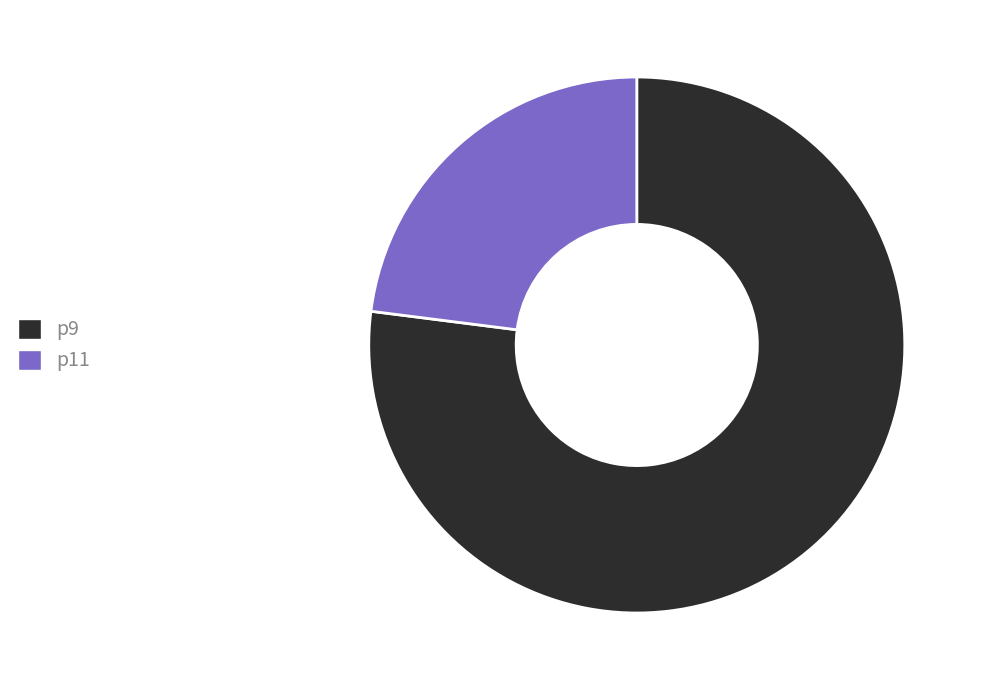

Is the sum of p11 and p9 greater than half?

Yes